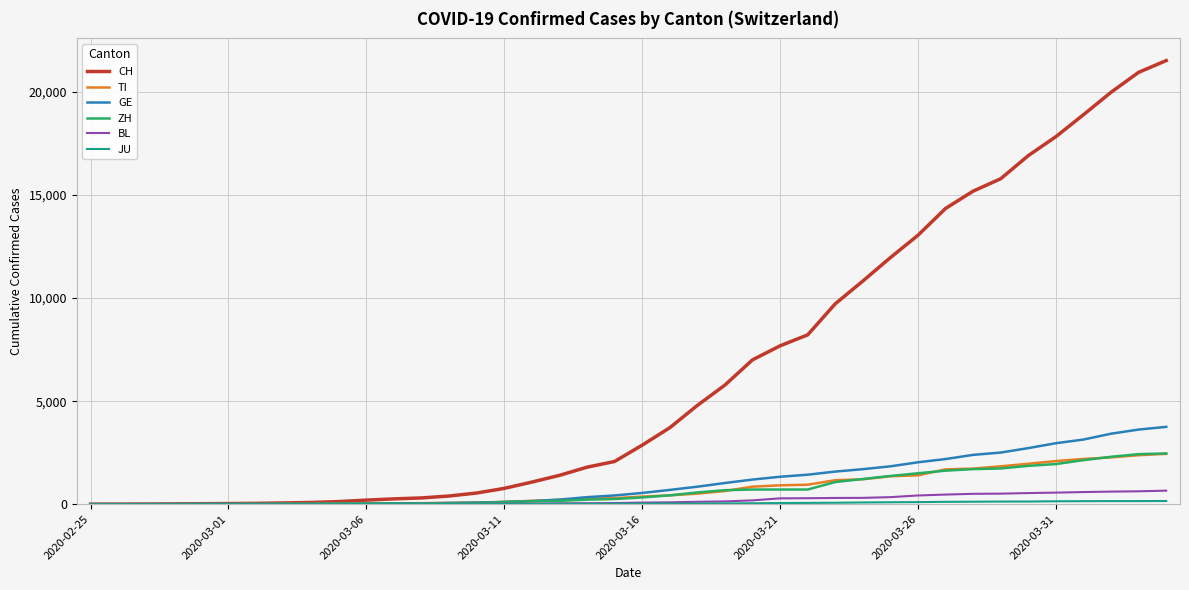

Which series has the largest total across all categories?

CH